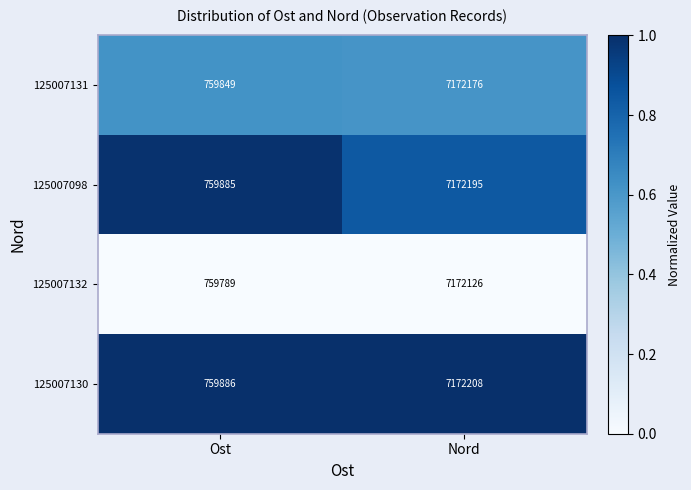

Which series changed the most between Ost and Nord?

125007132